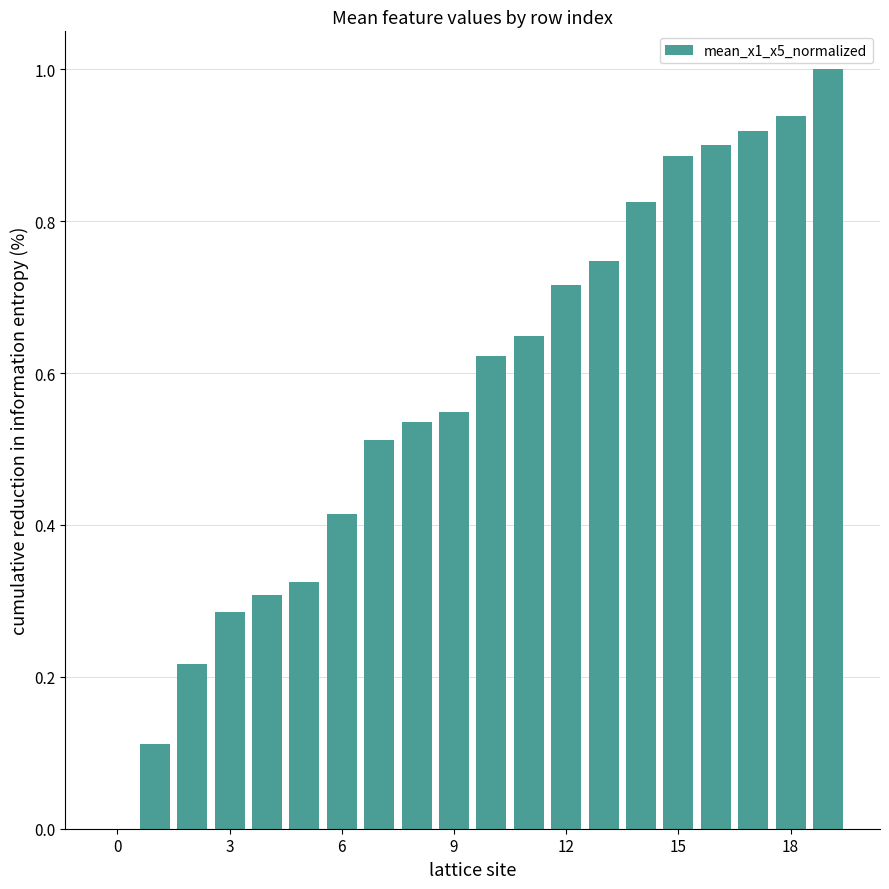

What is the sum of all values?

11.5